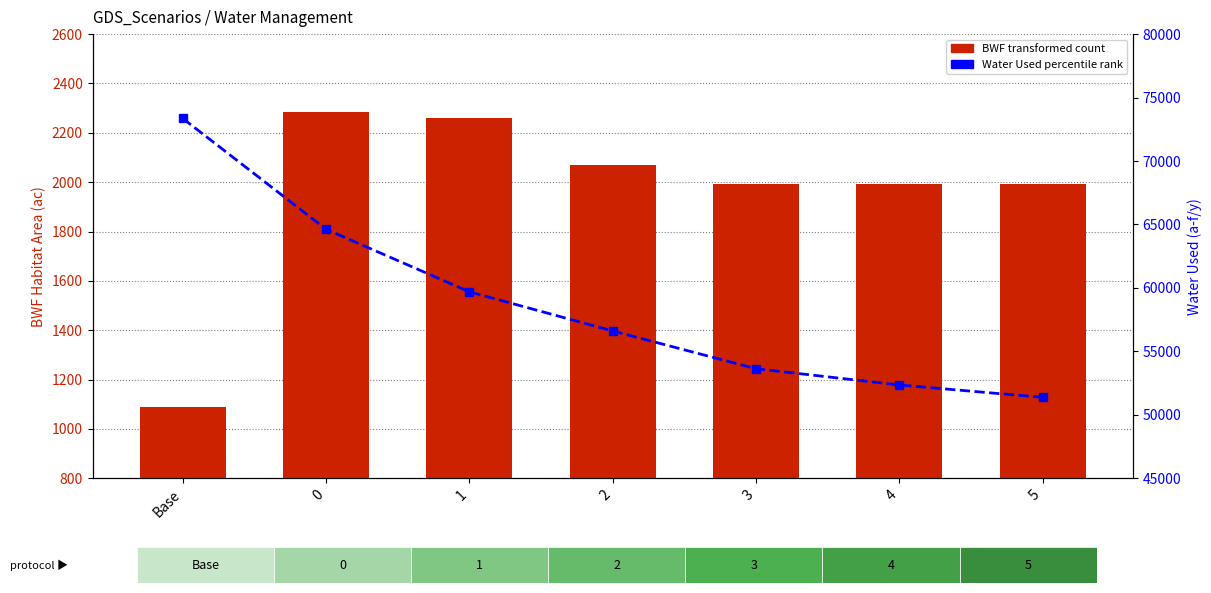

How many data points in Water Used (a-f/y) are above 56608?

4